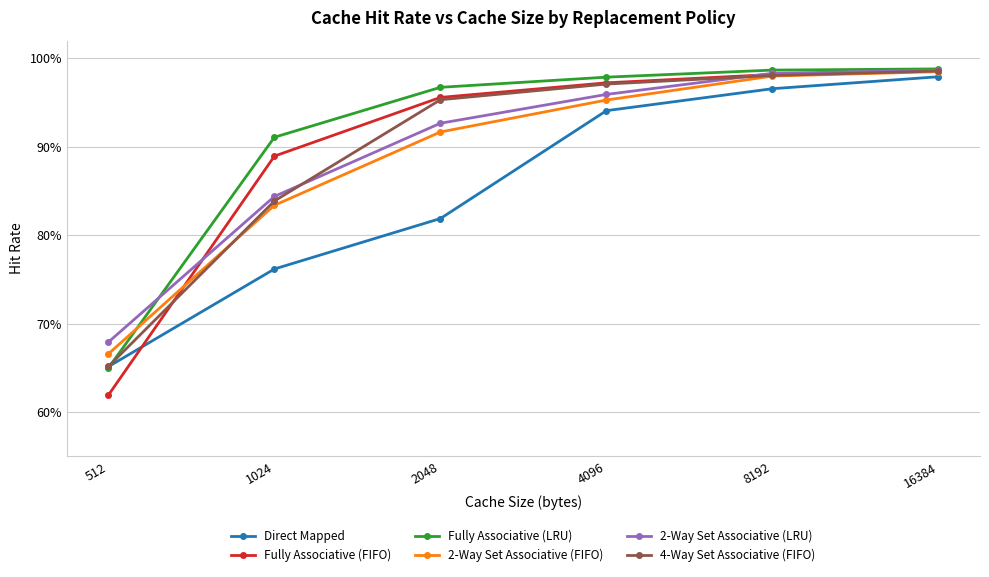

At how many categories does at least one series exceed 0?

6